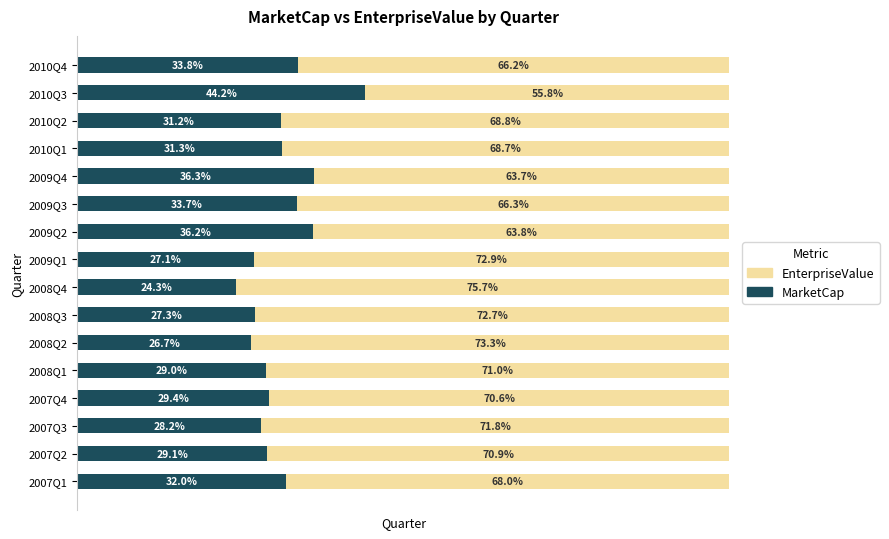

At which label is MarketCap closest to 34?

2010Q4